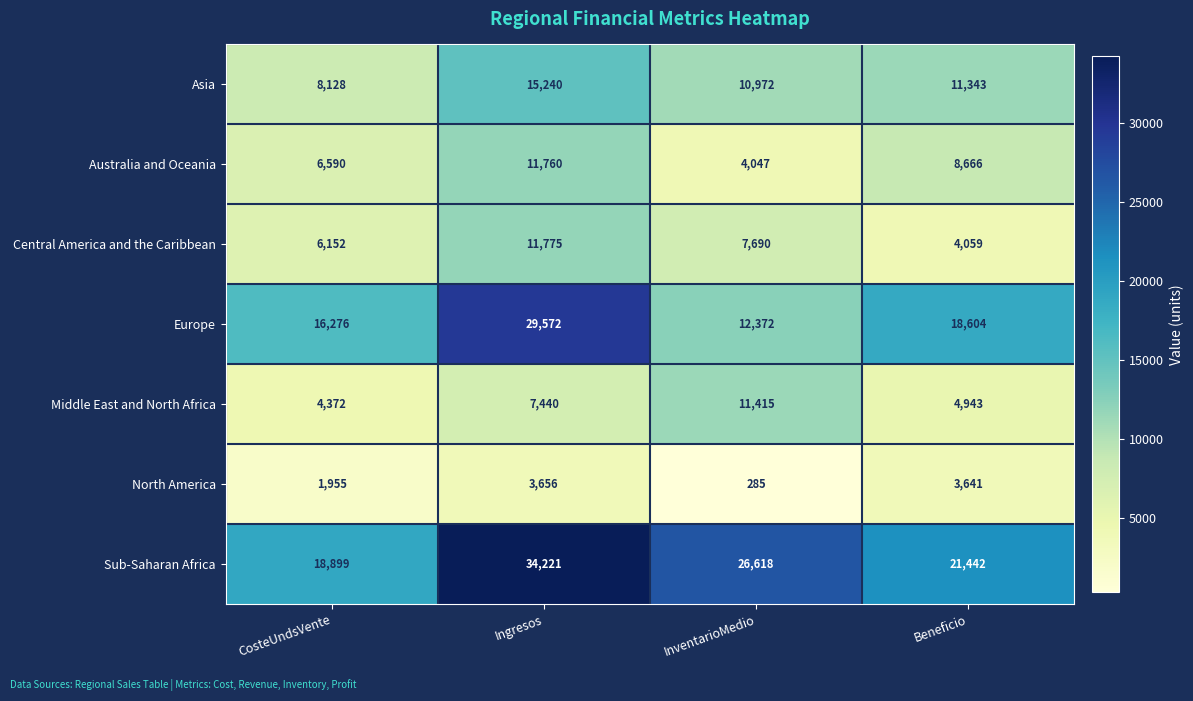

Which label corresponds to the smallest value in the chart?

InventarioMedio